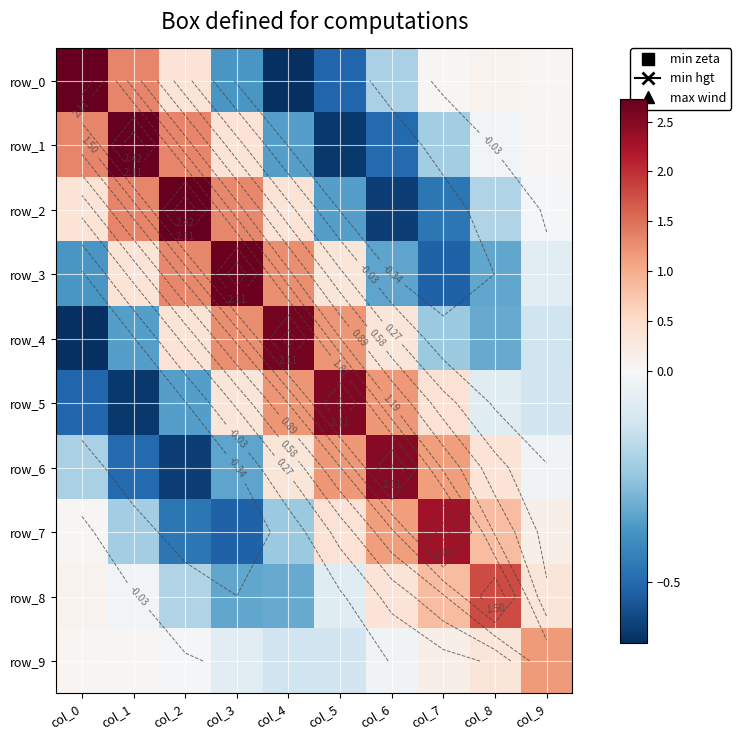

At how many categories does at least one series exceed 2?

8